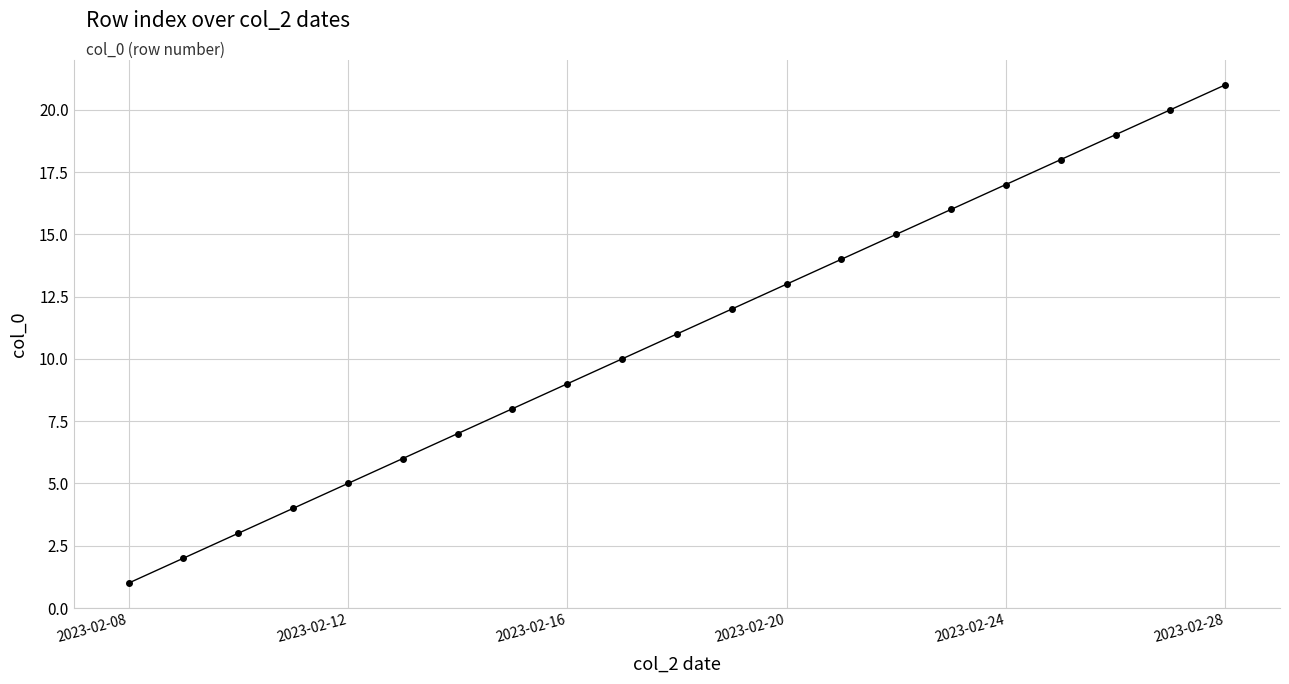

What is the difference between the maximum and minimum values?

20